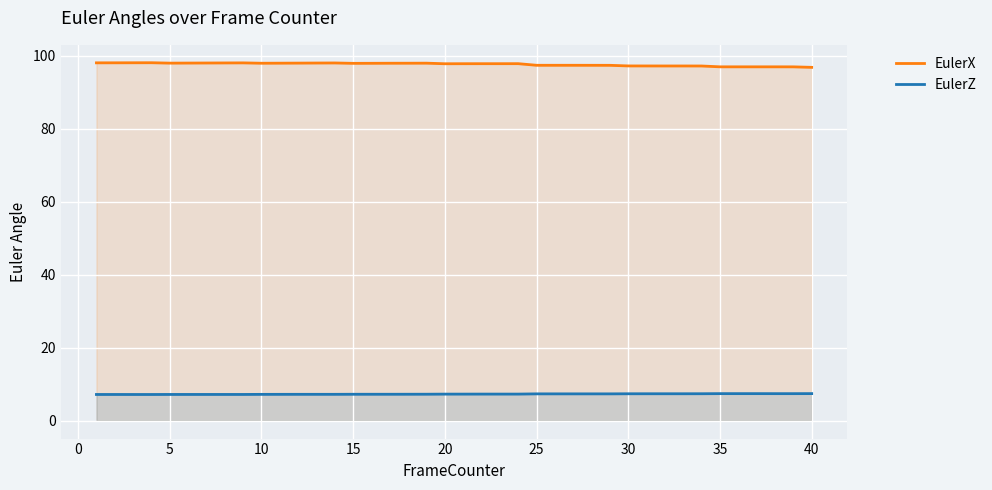

True or false: EulerX and EulerZ cross at least once.

False